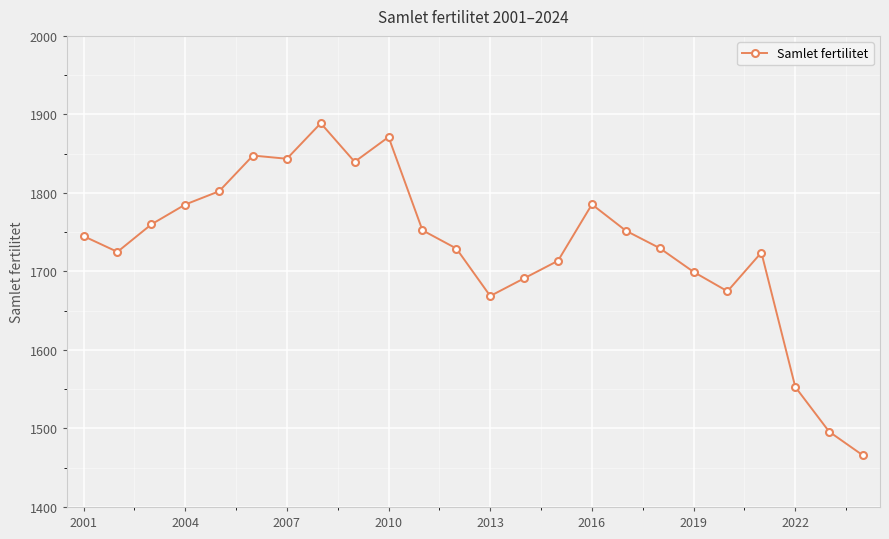

How many data points are less than 1745?

12